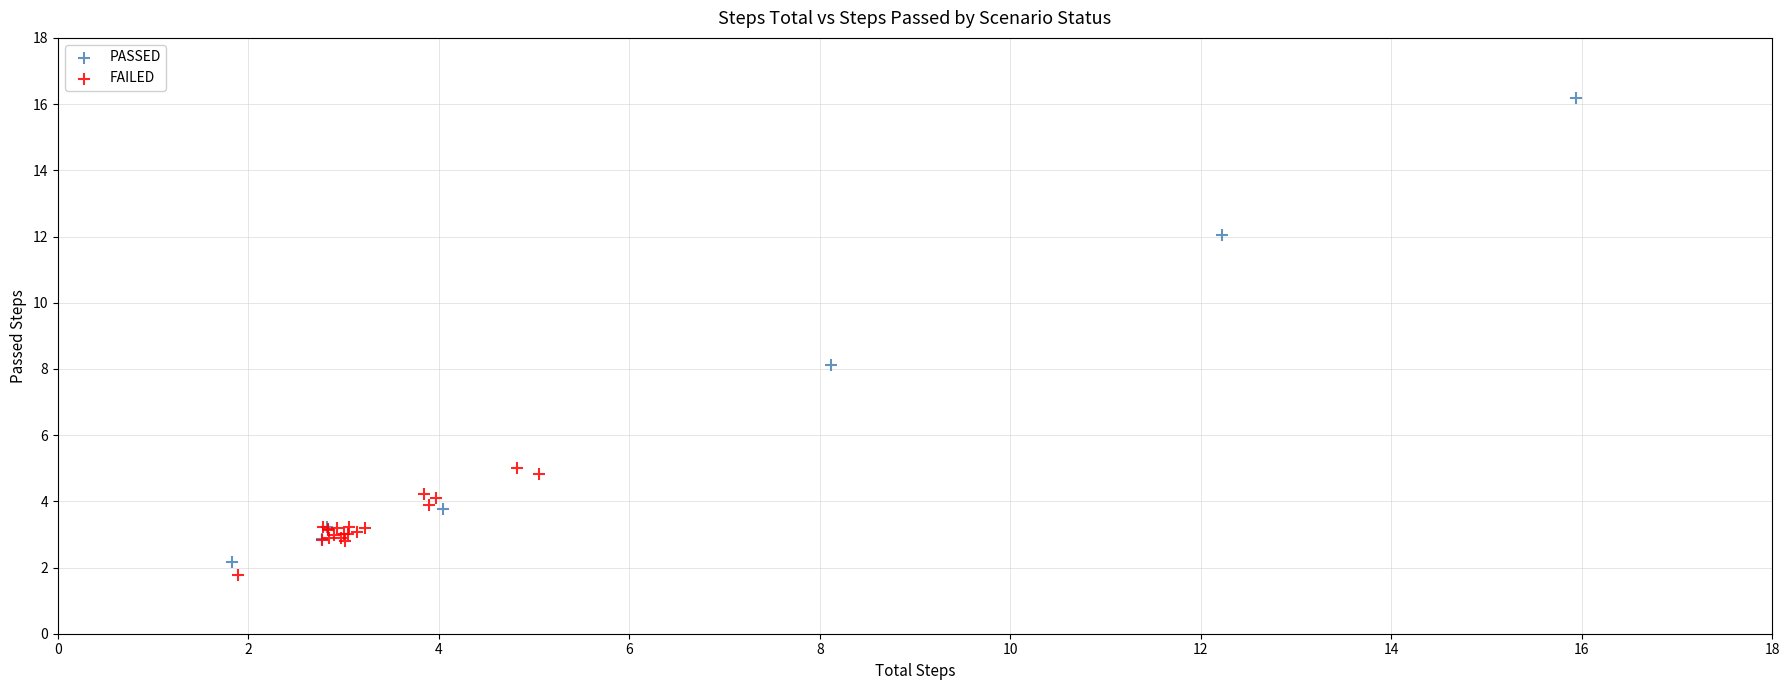

Which series contains the highest Y value?

PASSED